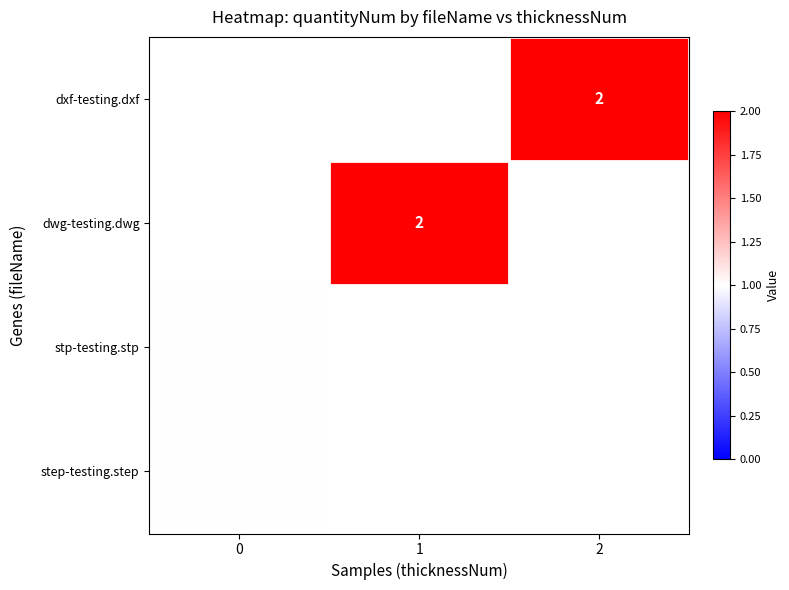

True or false: step-testing.step has a value of 1 at 0.

True